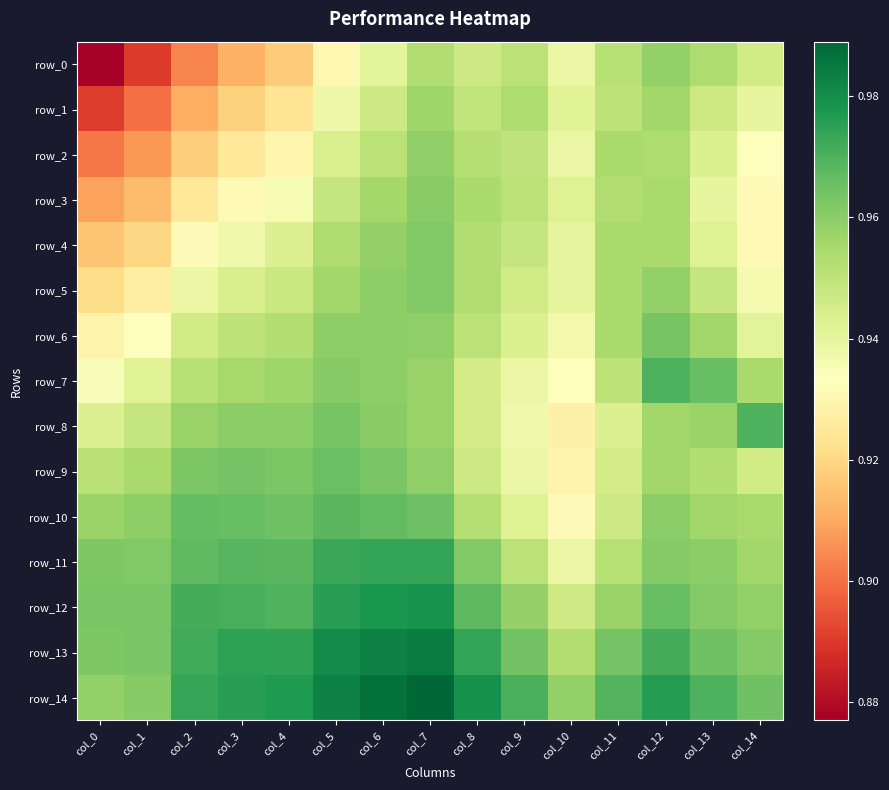

Between col_5 and col_3, which is larger?

col_5